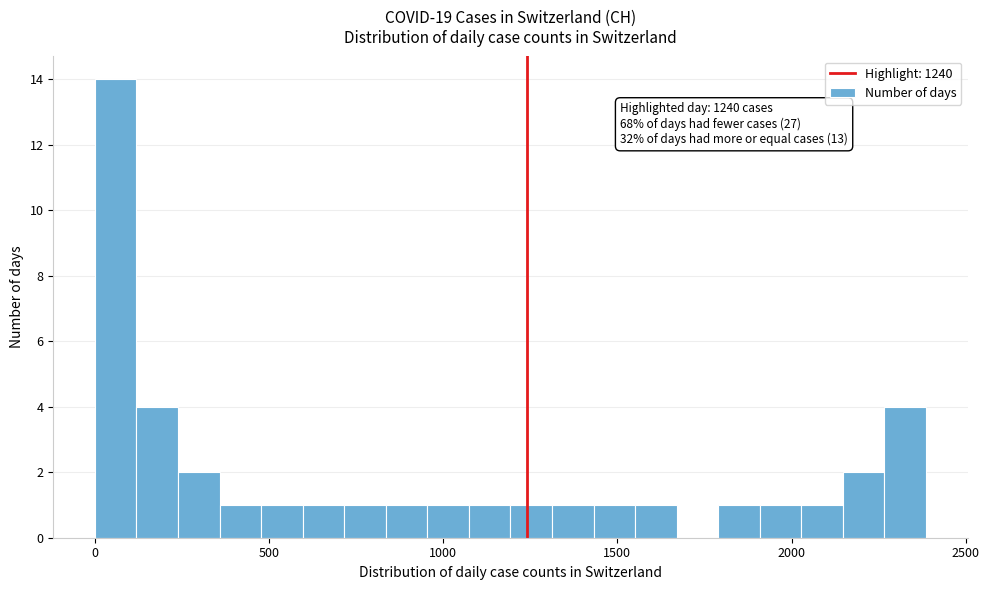

Around what value on the x-axis is the tallest bar? Give the approximate position of its centre, as read against the axis.

50